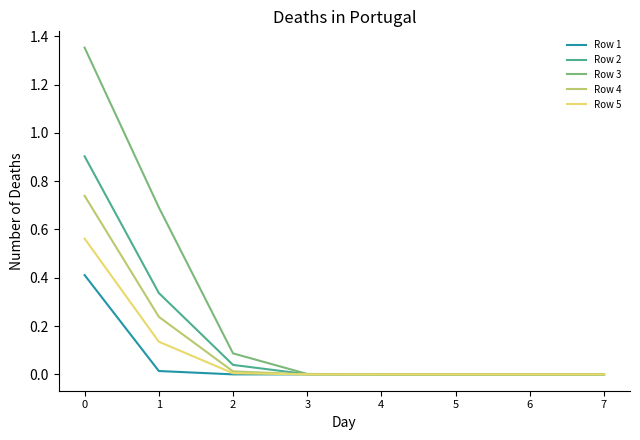

How many categories are shown in the chart?

8